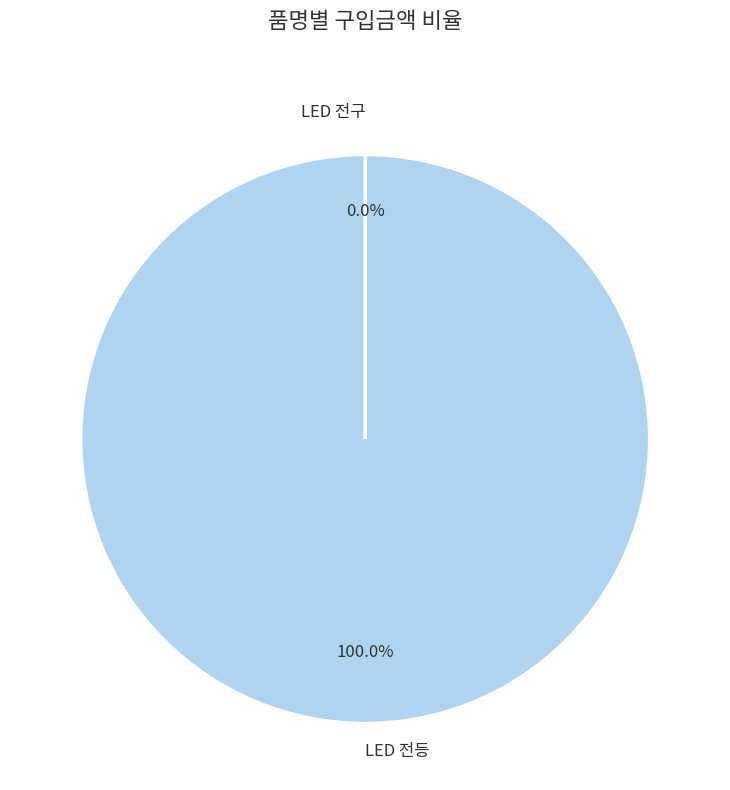

What is the largest slice in the pie chart?

LED 전등